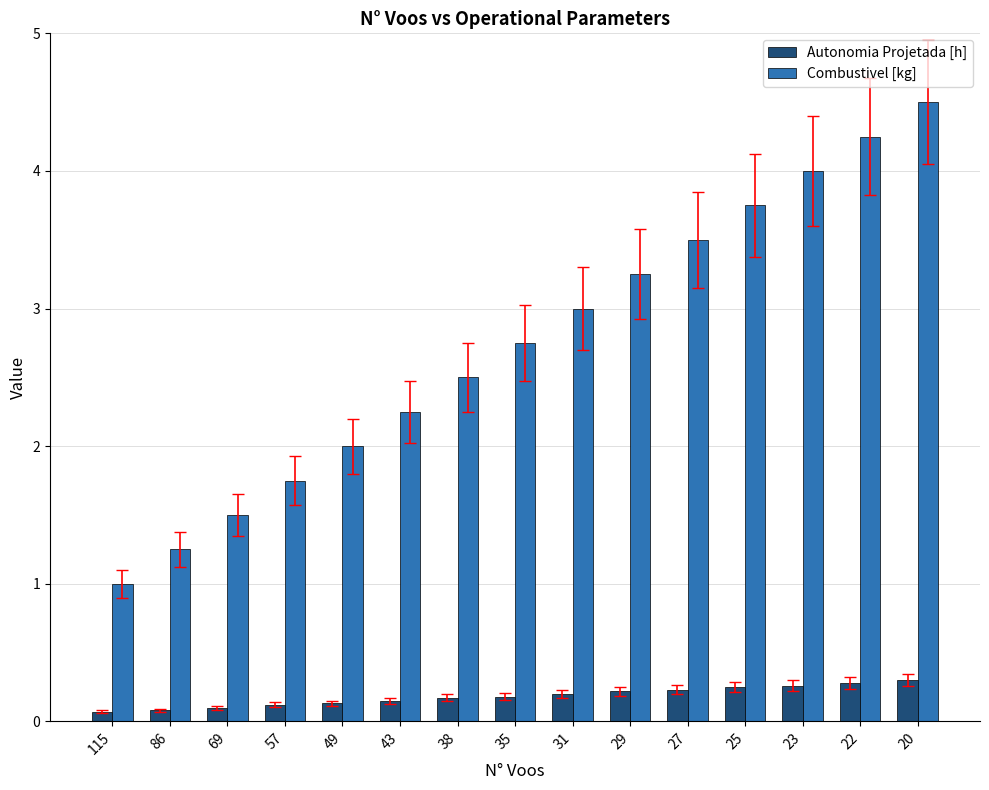

What is the total value across all series at 25?

4.0